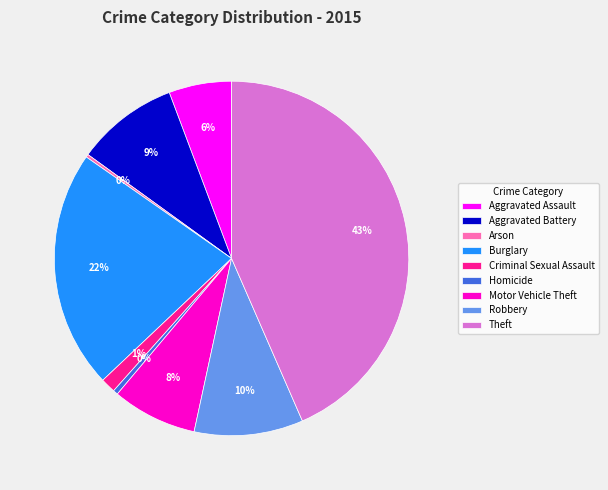

To the nearest percent, what is the combined percentage of Aggravated Assault and Aggravated Battery?

15%